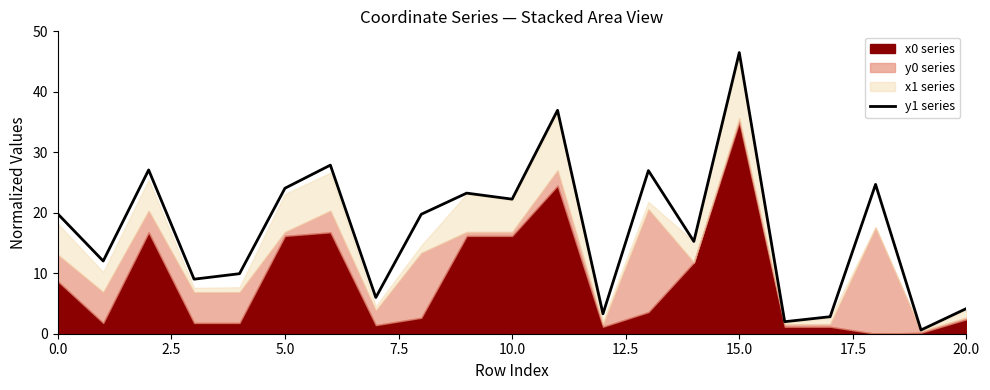

At which label is the value closest to 23?

9